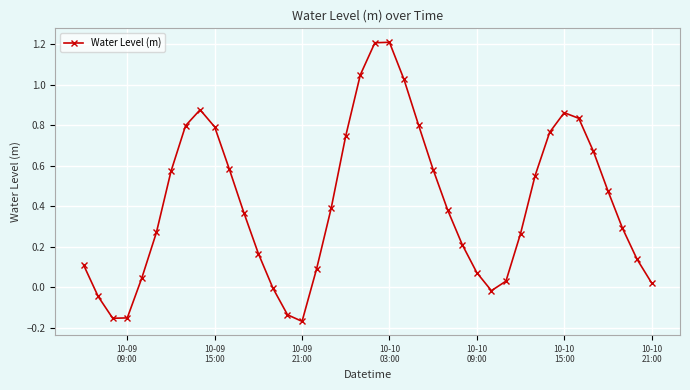

What is the sum of all values?

16.6